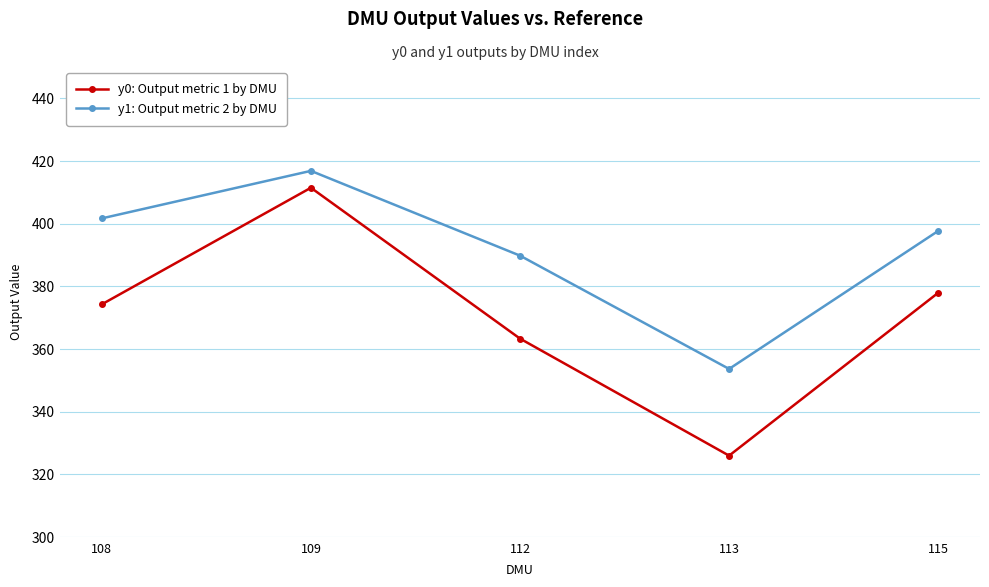

At which category is the sum across all series the highest?

109